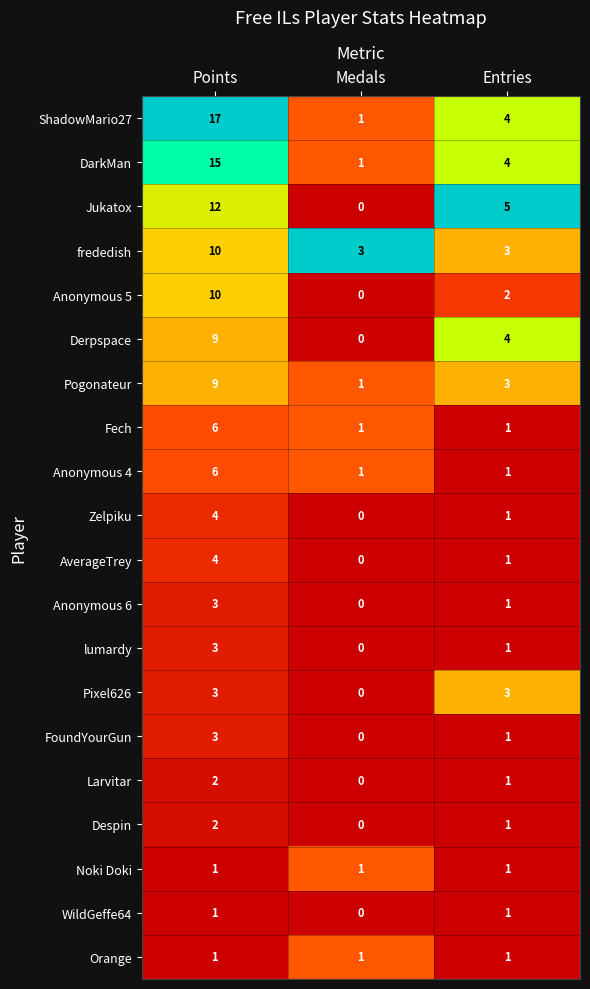

Which series has the largest total across all categories?

ShadowMario27